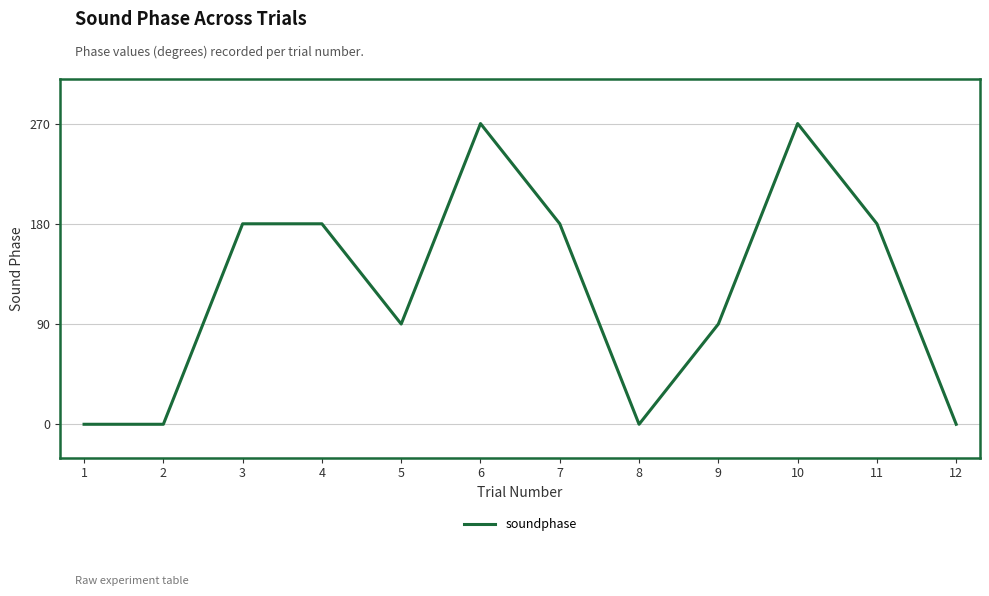

The value at 12 is 0. True or false?

True